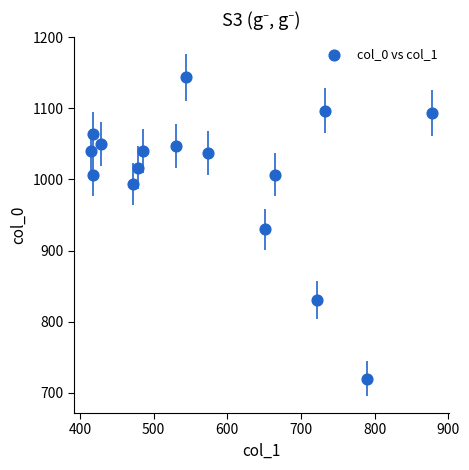

What is the range of Y values (max minus min)?

423.3